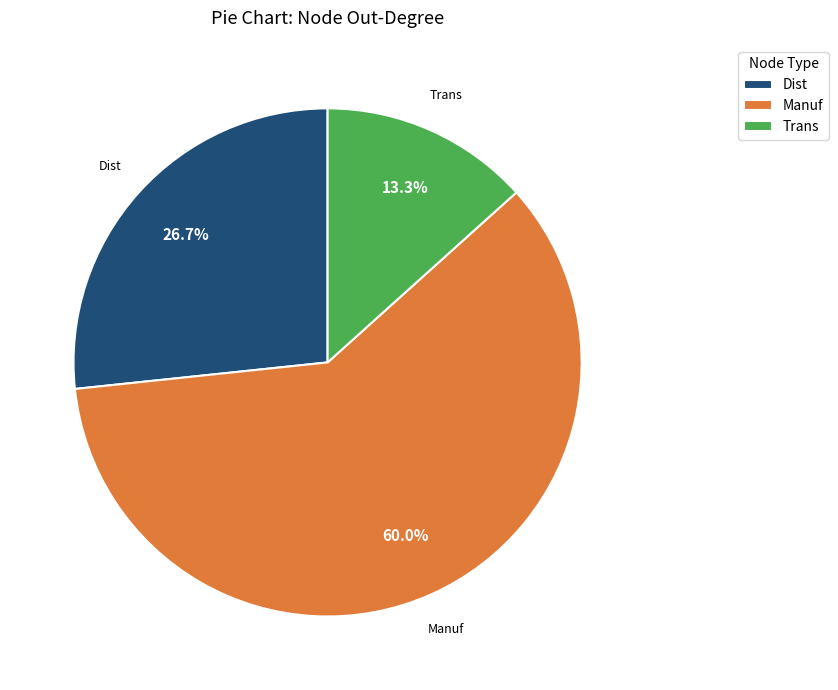

How many slices are in this pie chart?

3